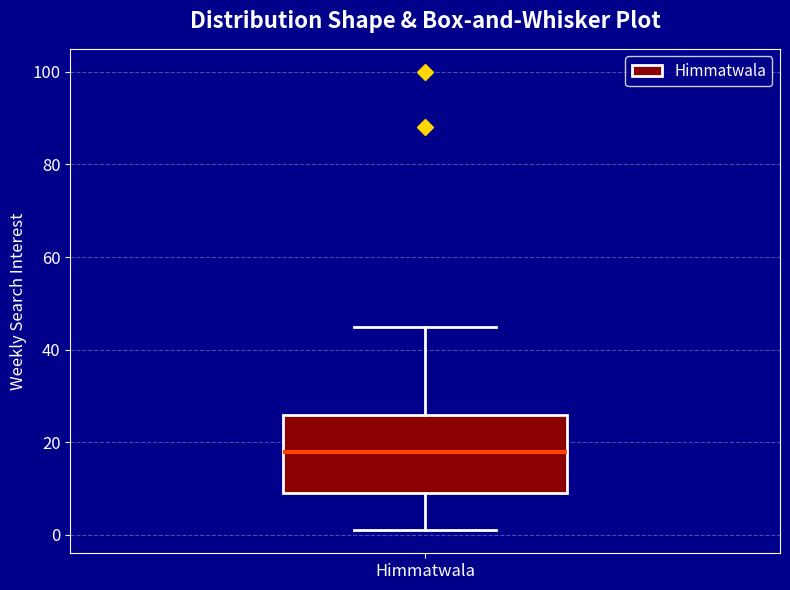

Where is the upper edge of the box for Himmatwala on the y-axis? The values are not printed on the chart, so give them approximately, as read against the axis.

26